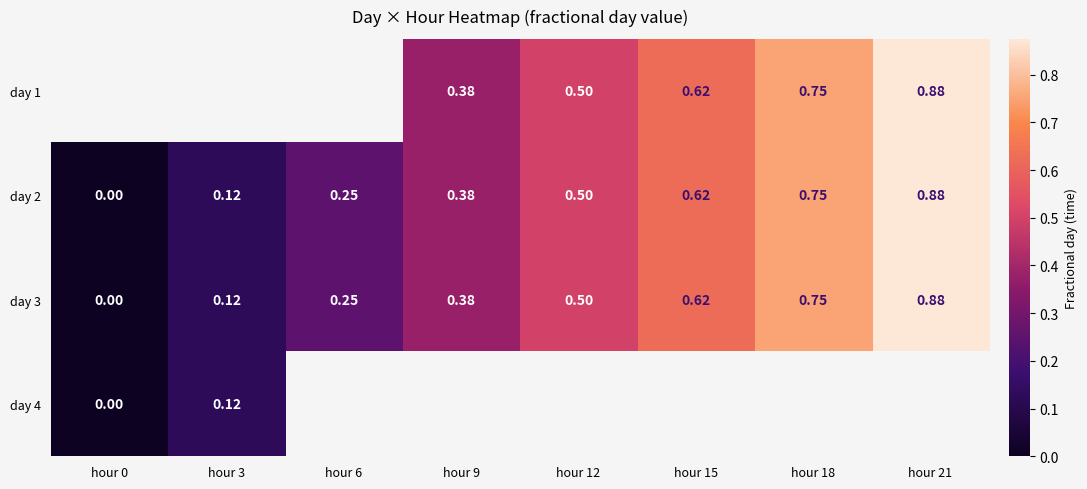

Is the value of day 4 at hour 0 greater than the value of day 2 at hour 18?

No